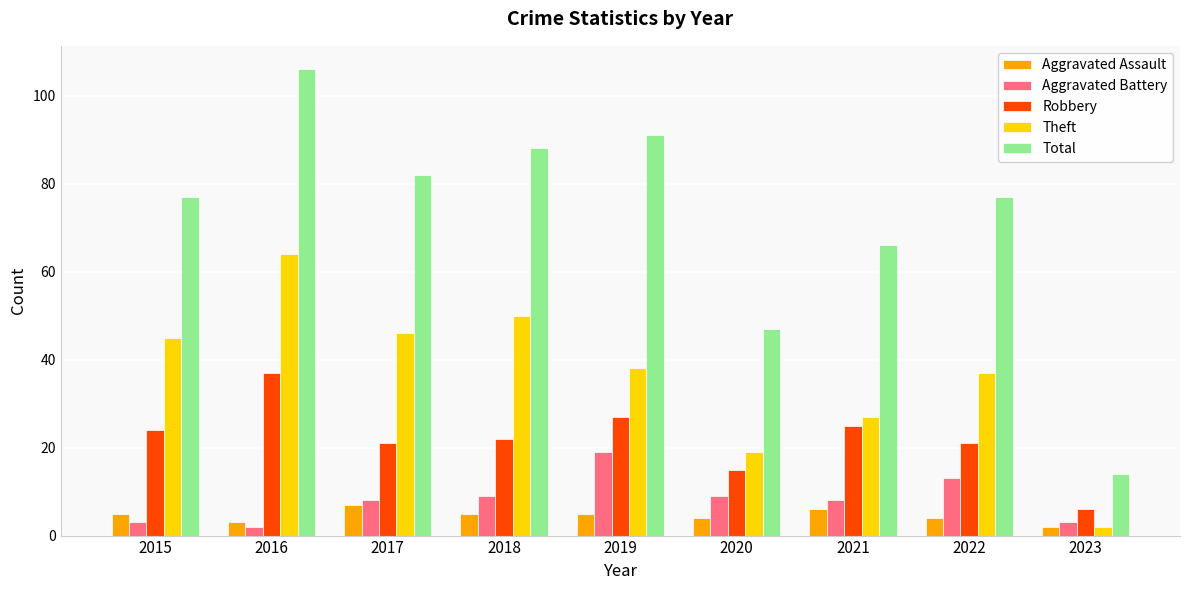

What is the value of the Aggravated Battery bar at the 6th from the left?

9